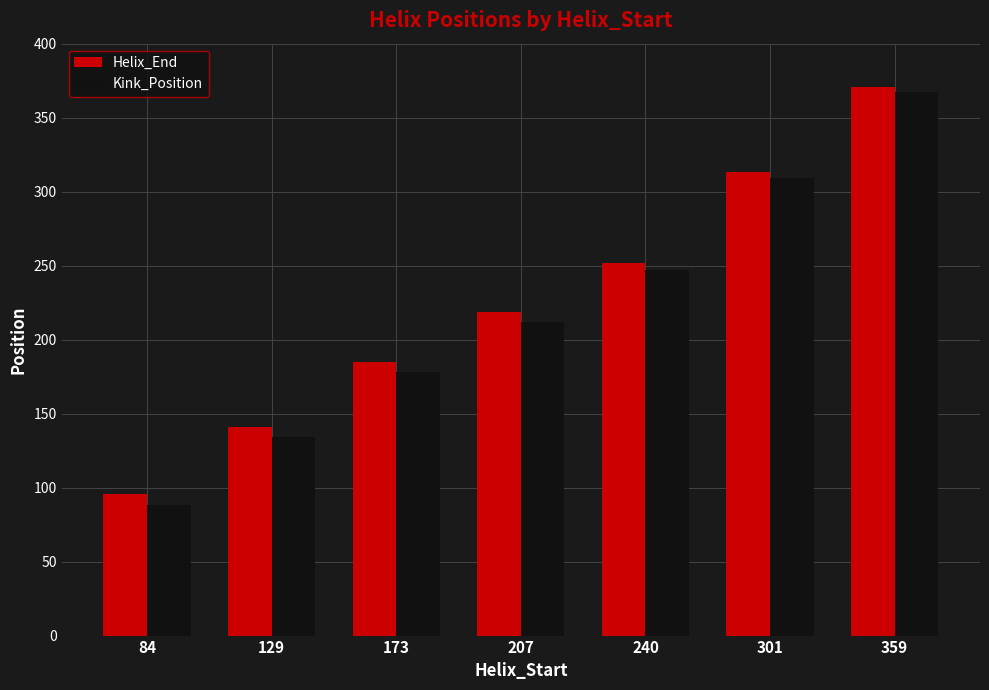

List the labels in order of Helix_End value, largest first.

359, 301, 240, 207, 173, 129, 84